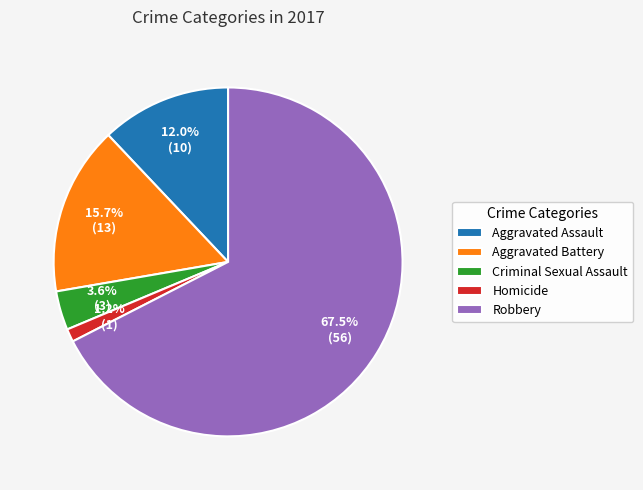

Rank the categories by value from highest to lowest.

Robbery, Aggravated Battery, Aggravated Assault, Criminal Sexual Assault, Homicide